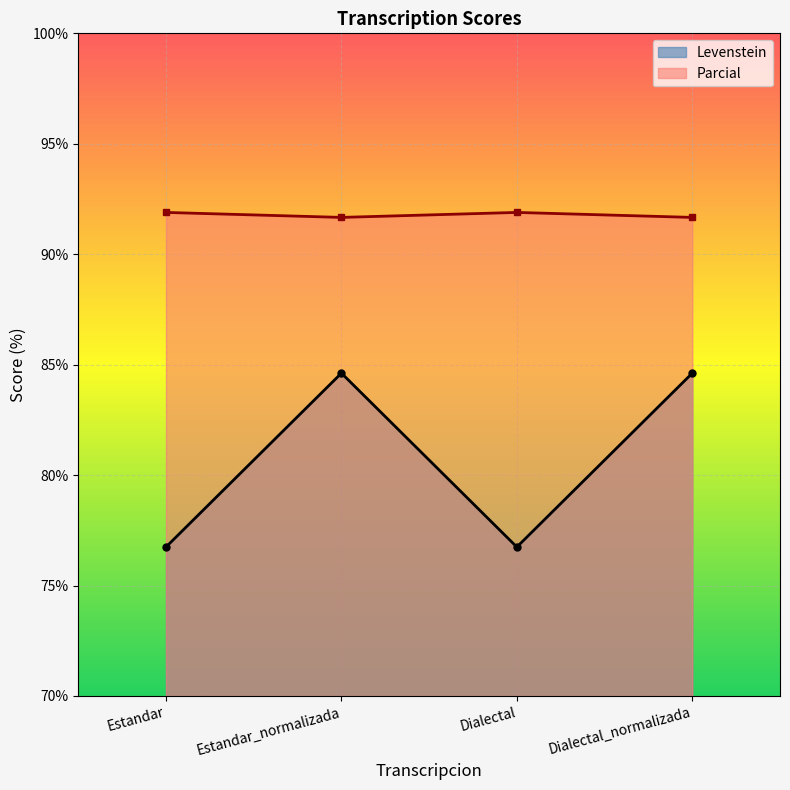

What is the sum of all Levenstein values?

322.7